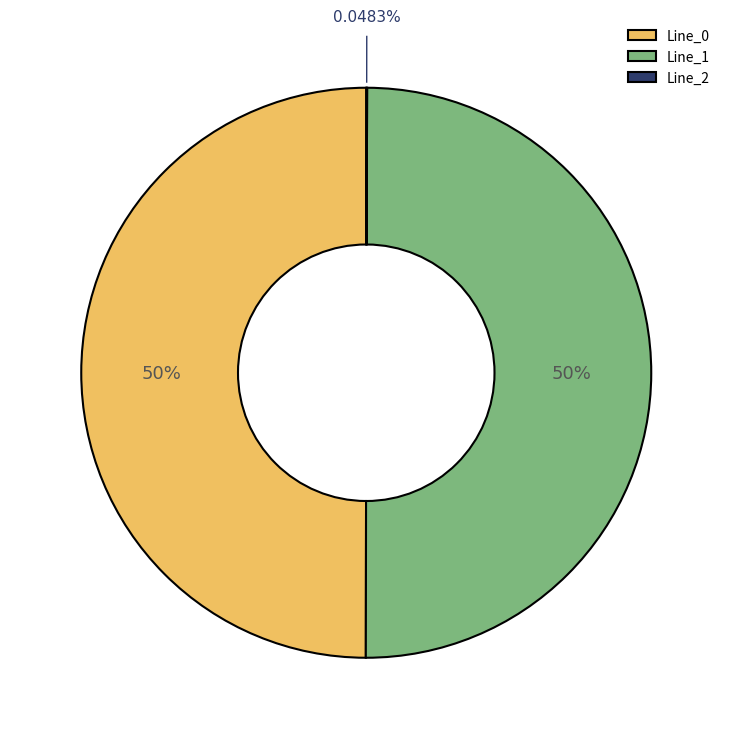

Combined, do Line_1 and Line_0 account for over 50%?

Yes